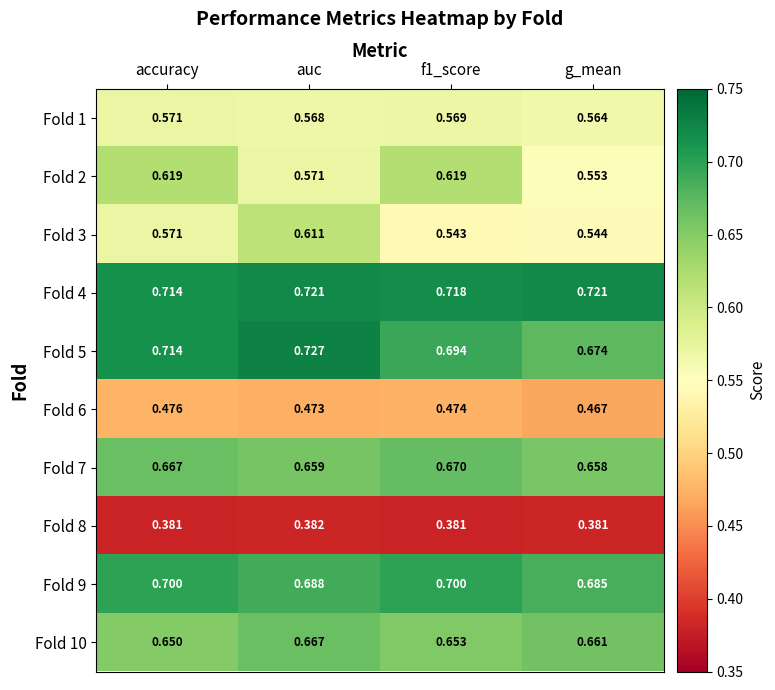

At which label does Fold 10 reach its peak?

auc